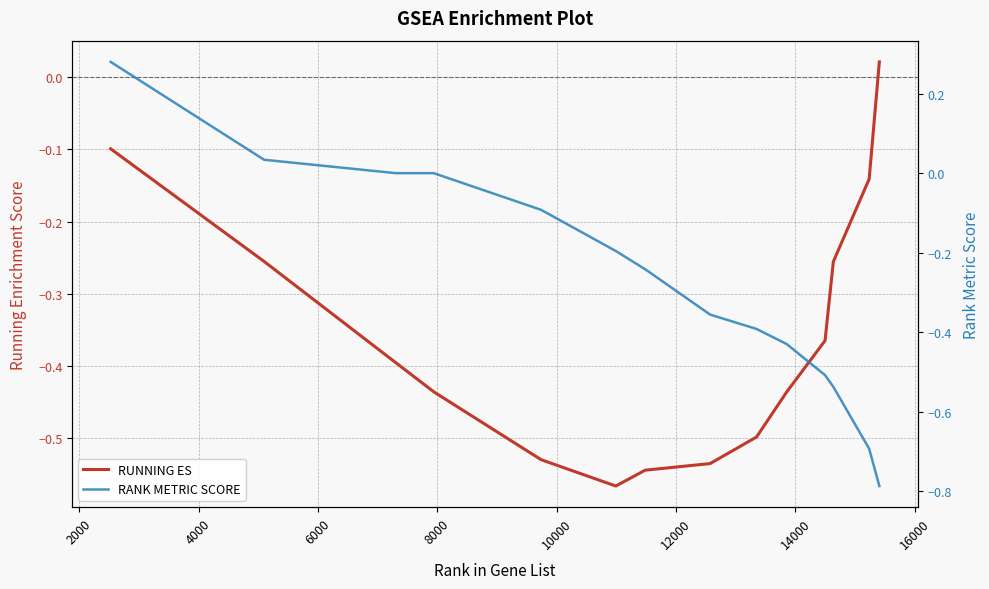

How many values in the RANK METRIC SCORE series exceed 0?

2